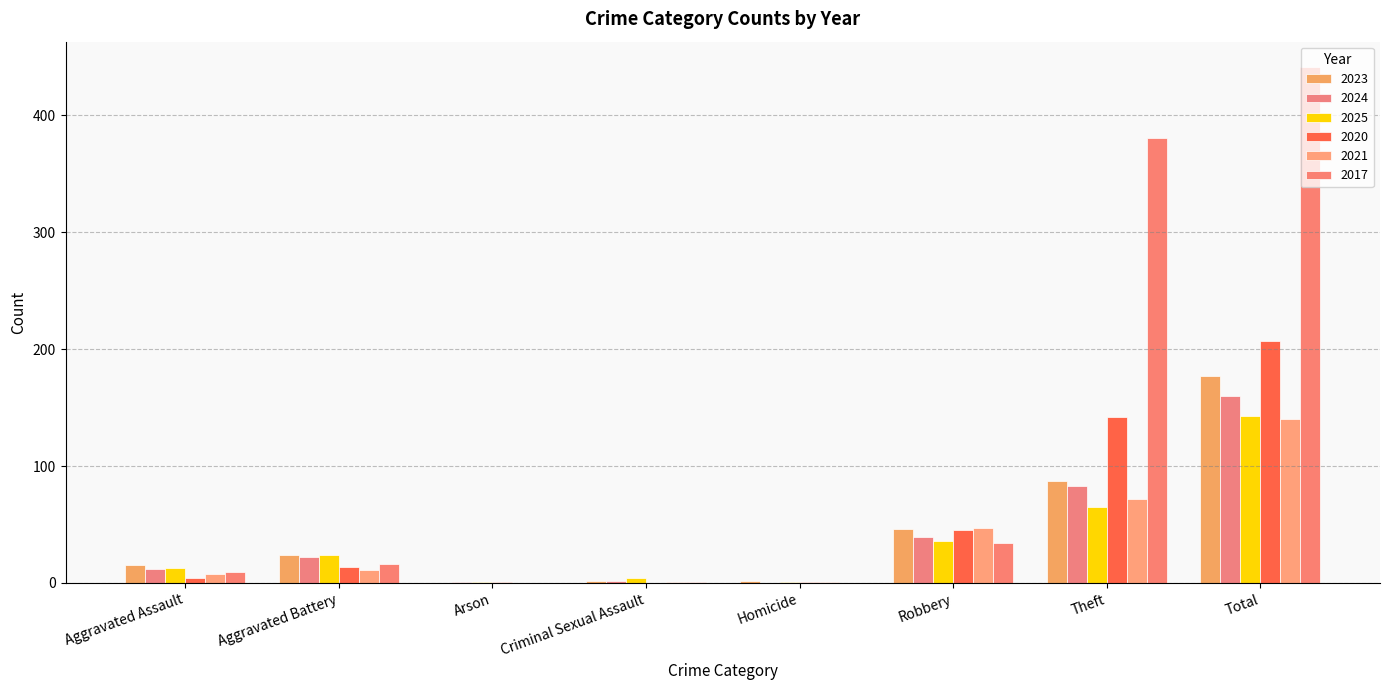

How many distinct data groups are displayed?

6